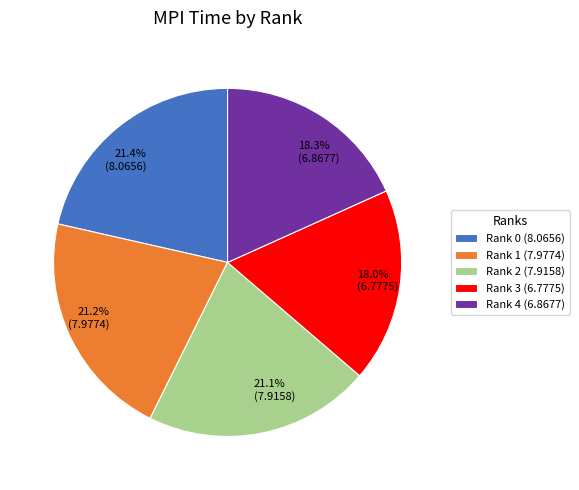

Does any single category account for the majority?

No